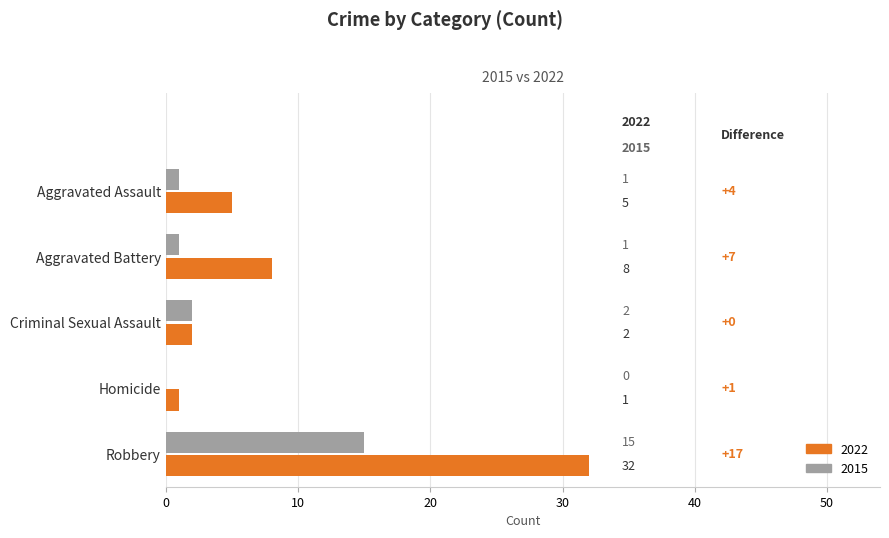

How many series are shown in this chart?

2